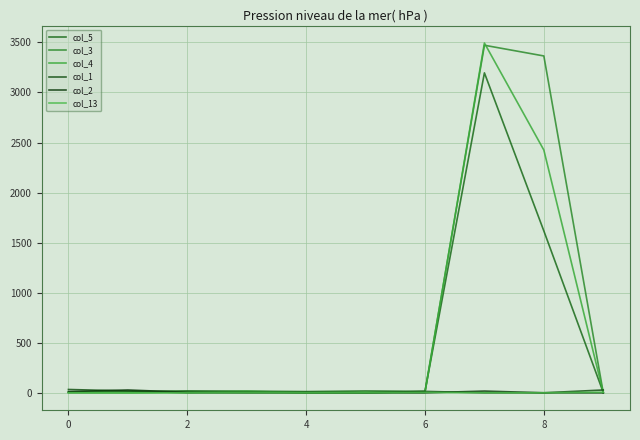

Is this an area chart (filled region under the line)?

No